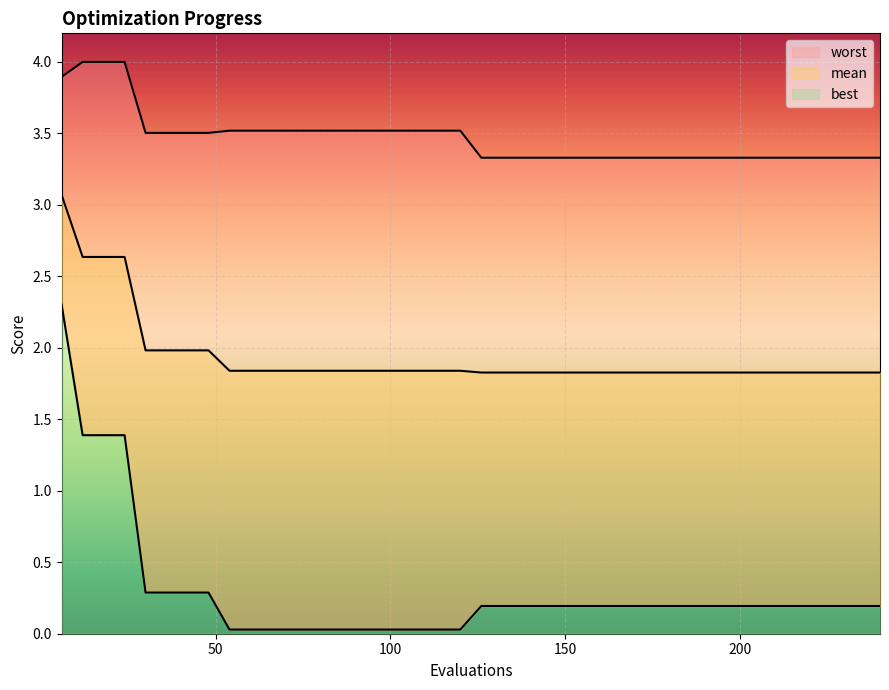

Reading left to right, transcribe all the data shown in this chart.

mean: 3.1	2.6	2.6	2.6	2.0	2.0	2.0	2.0	1.8	1.8	1.8	1.8	1.8	1.8	1.8	1.8	1.8	1.8	1.8	1.8	1.8	1.8	1.8	1.8	1.8	1.8	1.8	1.8	1.8	1.8	1.8	1.8	1.8	1.8	1.8	1.8	1.8	1.8	1.8	1.8
best: 2.3	1.4	1.4	1.4	0.3	0.3	0.3	0.3	0.0	0.0	0.0	0.0	0.0	0.0	0.0	0.0	0.0	0.0	0.0	0.0	0.2	0.2	0.2	0.2	0.2	0.2	0.2	0.2	0.2	0.2	0.2	0.2	0.2	0.2	0.2	0.2	0.2	0.2	0.2	0.2
worst: 3.9	4.0	4.0	4.0	3.5	3.5	3.5	3.5	3.5	3.5	3.5	3.5	3.5	3.5	3.5	3.5	3.5	3.5	3.5	3.5	3.3	3.3	3.3	3.3	3.3	3.3	3.3	3.3	3.3	3.3	3.3	3.3	3.3	3.3	3.3	3.3	3.3	3.3	3.3	3.3